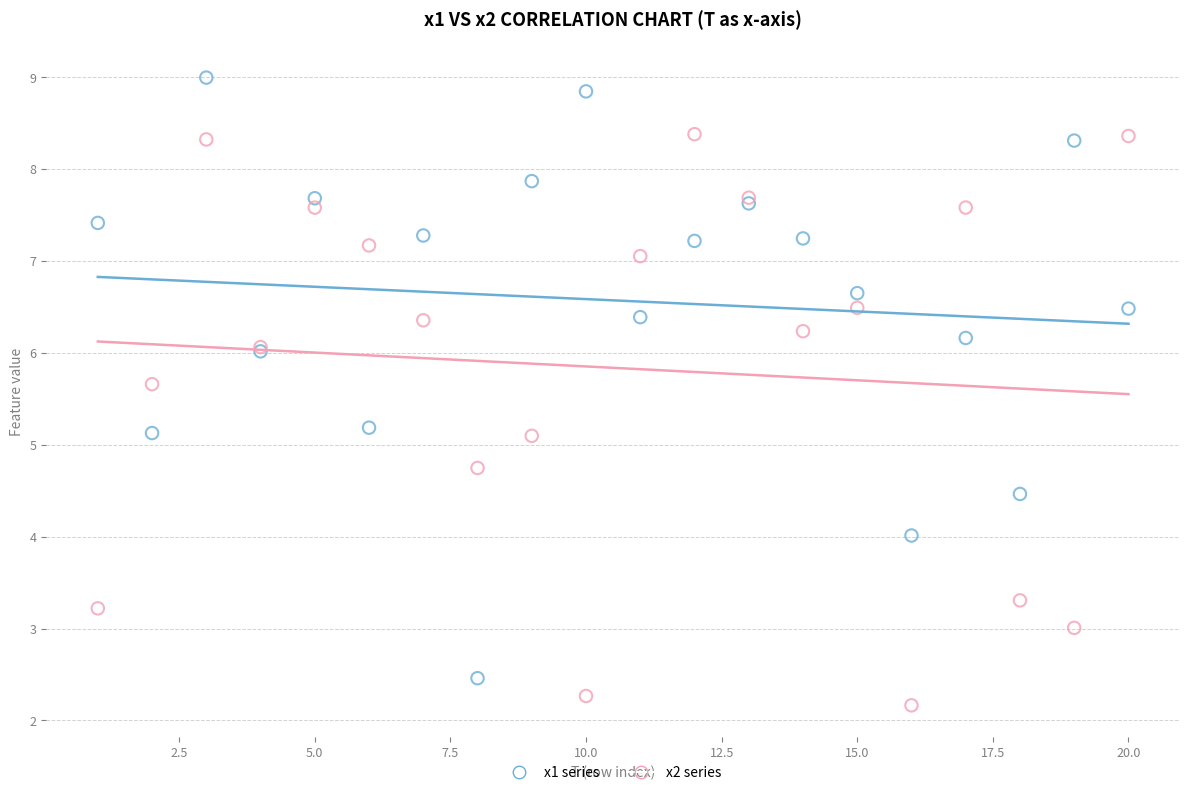

Which series reaches the maximum Y coordinate?

x1 series